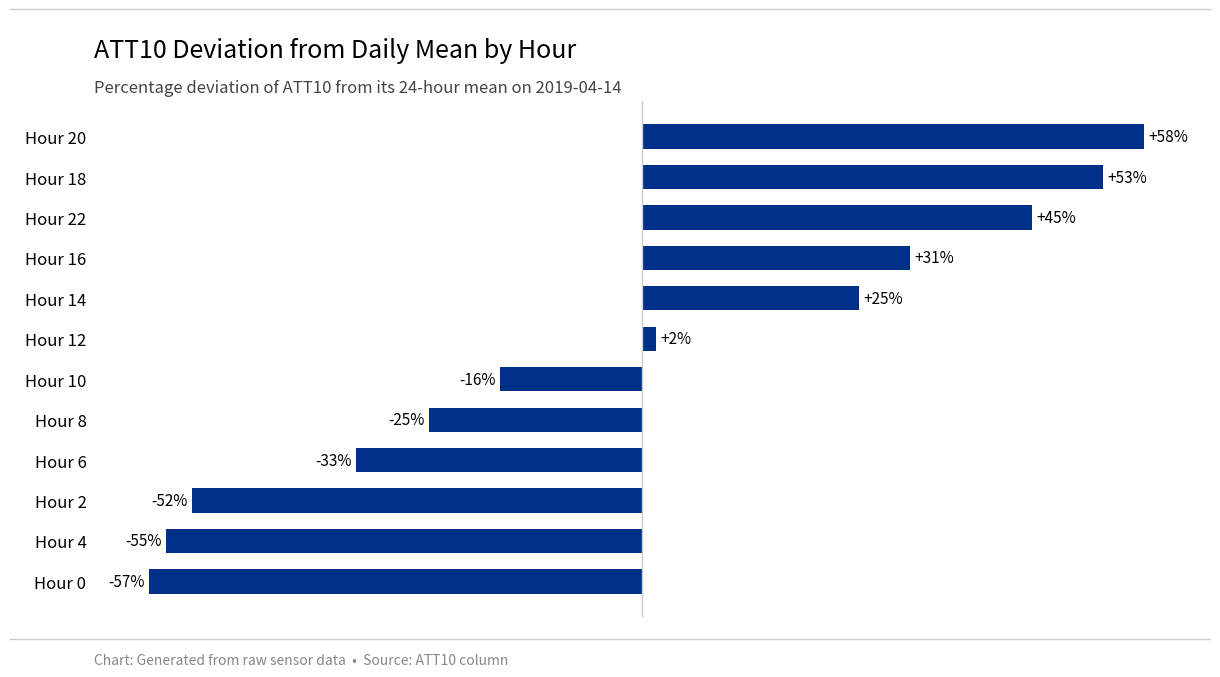

List the labels in order of value, smallest first.

Hour 0, Hour 4, Hour 2, Hour 6, Hour 8, Hour 10, Hour 12, Hour 14, Hour 16, Hour 22, Hour 18, Hour 20